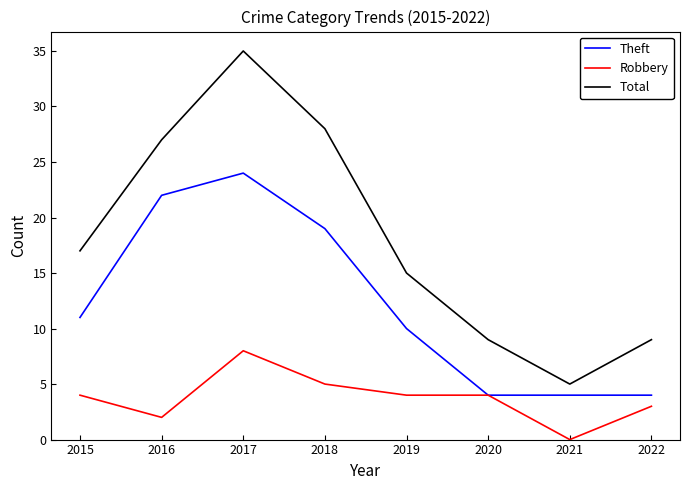

At which label is Theft closest to 14?

2015